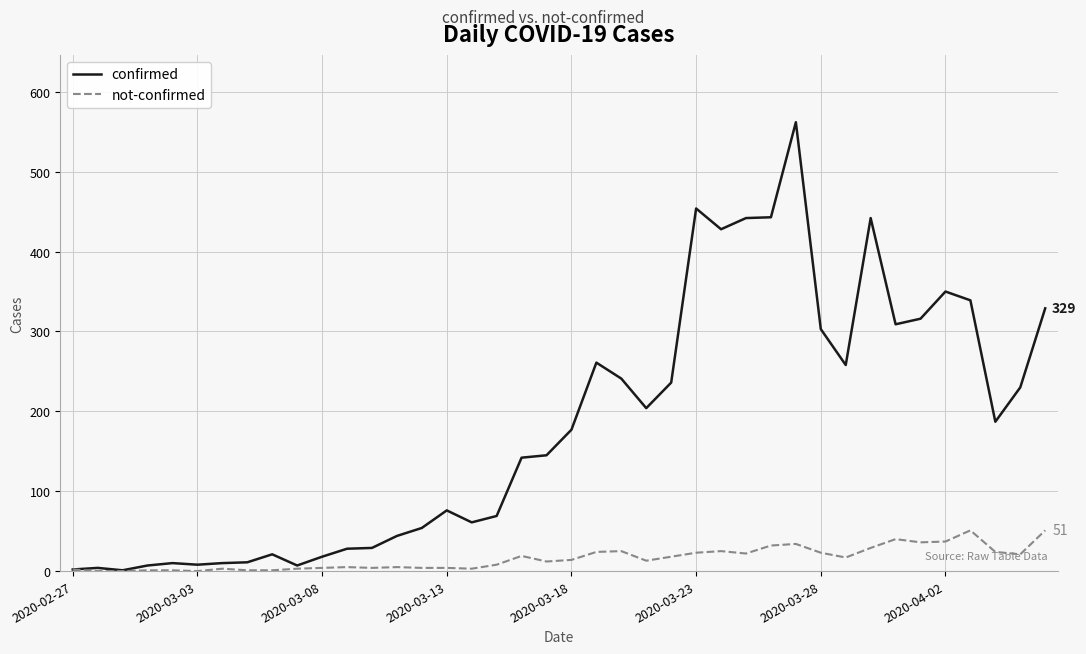

List the series in order of their peak value, highest first.

confirmed, not-confirmed